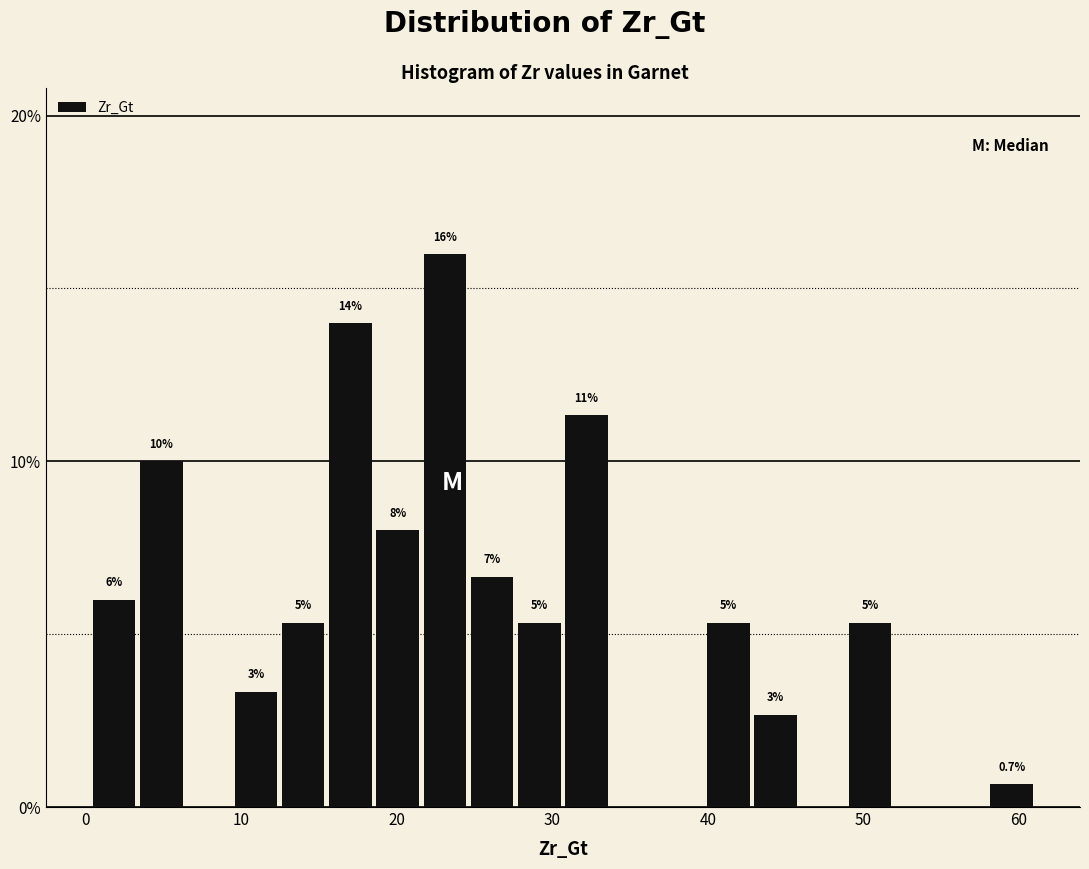

Around what value on the x-axis is the tallest bar? Give the approximate position of its centre, as read against the axis.

23